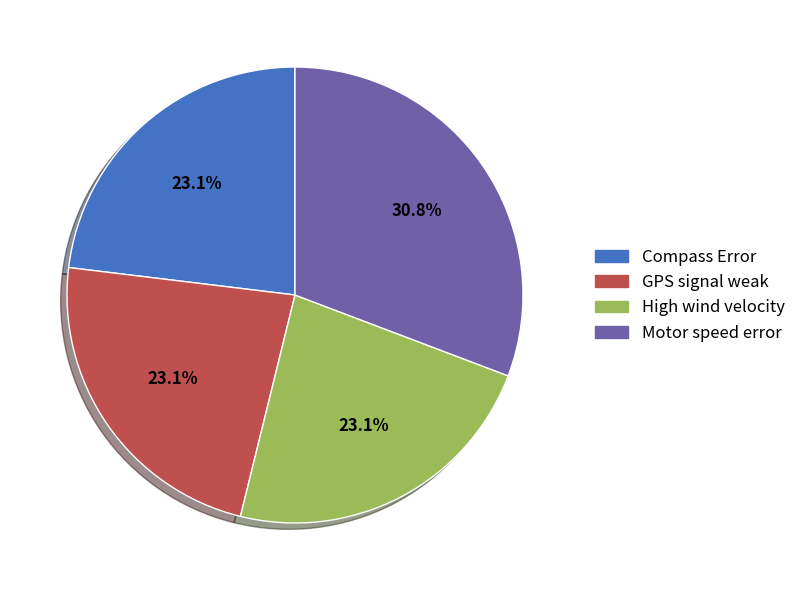

To the nearest percent, what is the average slice percentage?

25%